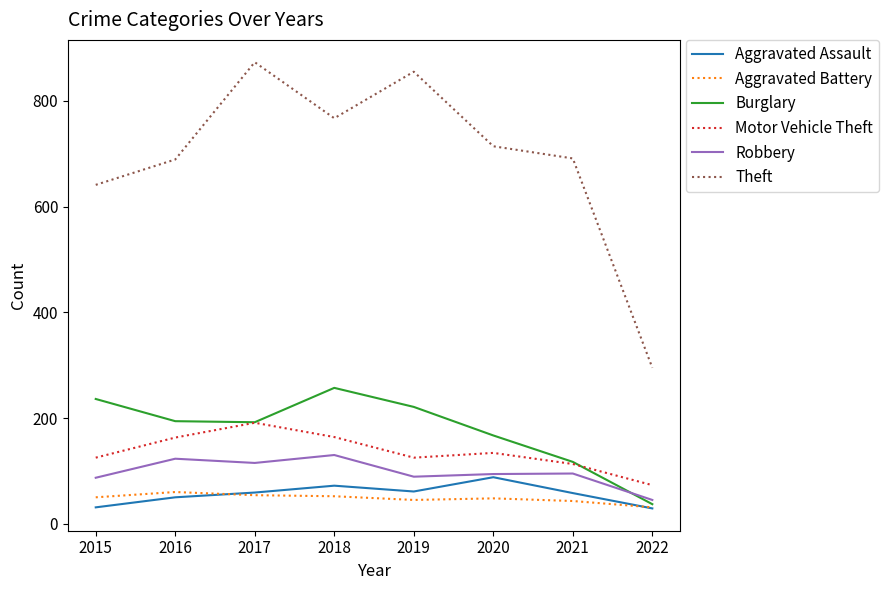

Which series has the widest spread of values?

Theft